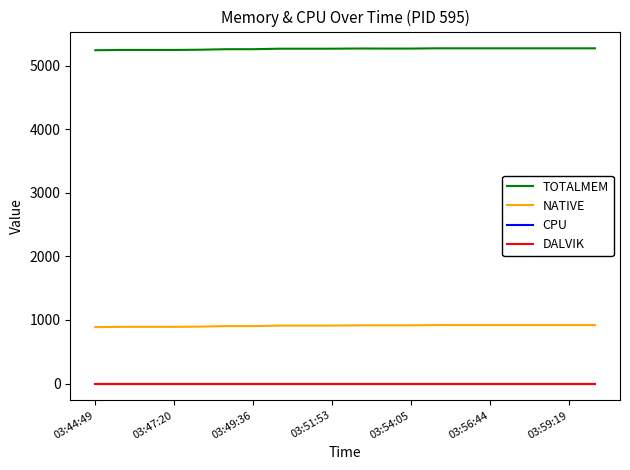

How many categories are shown in the chart?

20